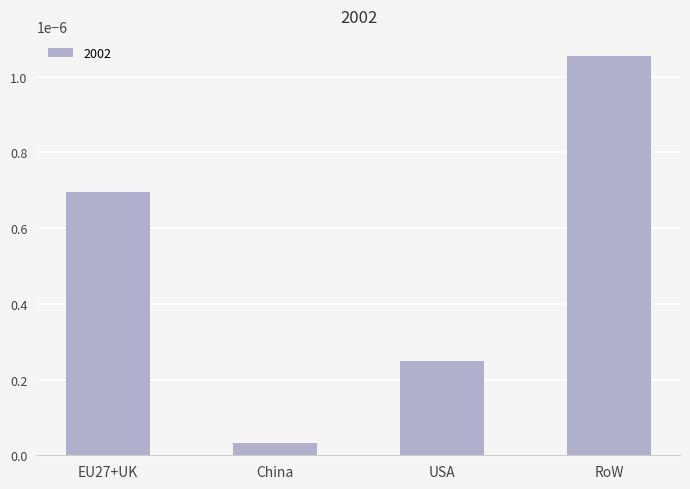

At which label is the value closest to 0?

China